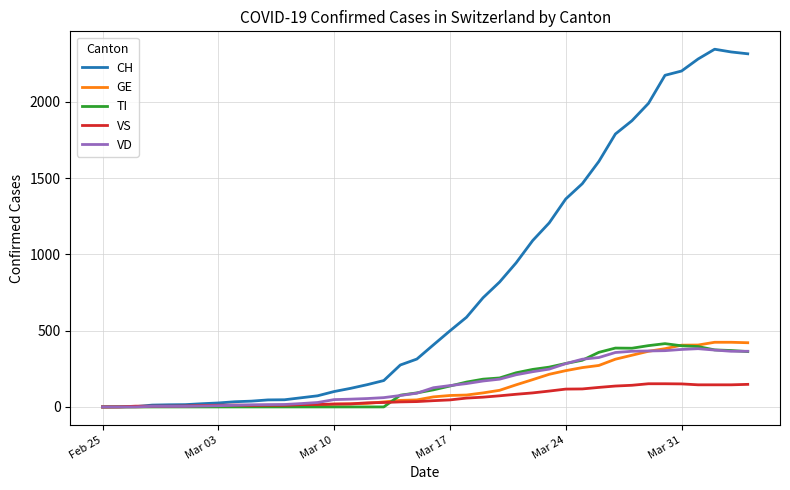

What is the difference between the second highest and second lowest values in the GE series?

423